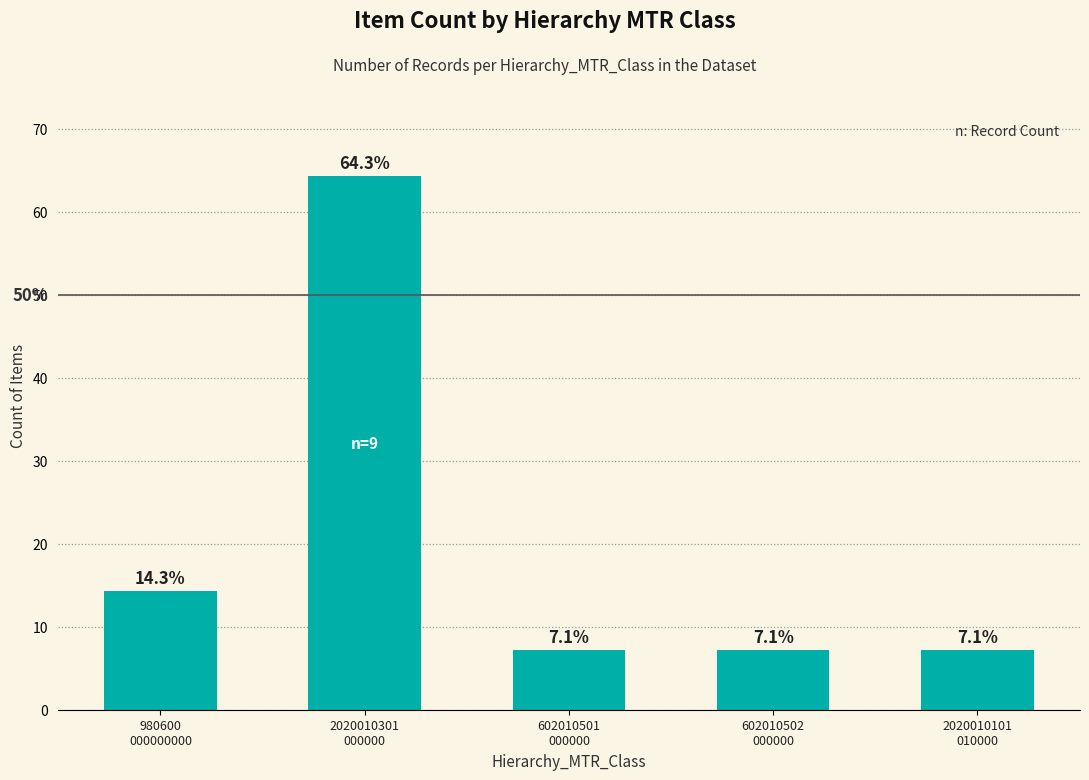

What is the value of the 2nd bar from the left?

64.3